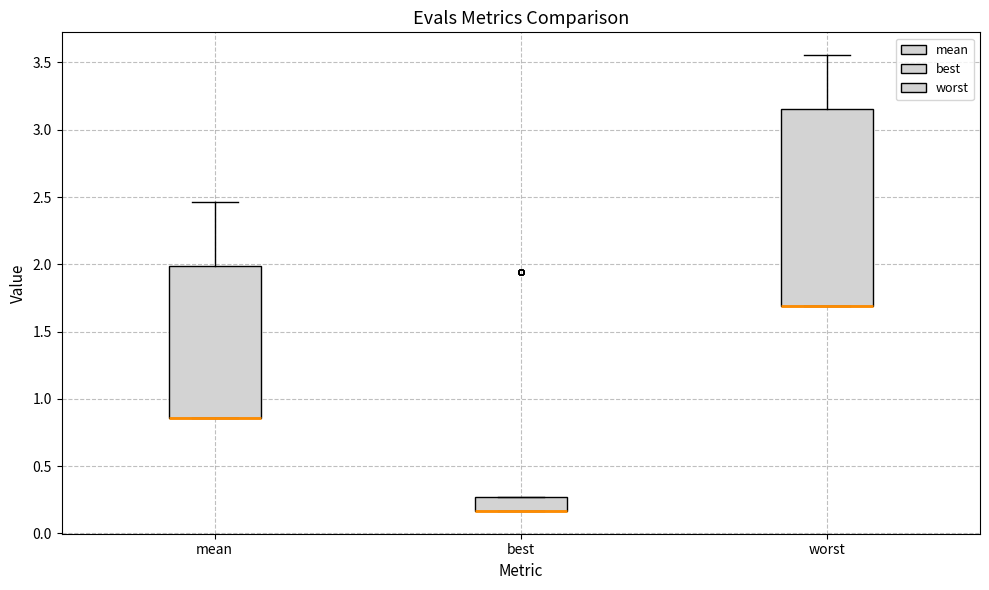

Which box is the tallest, from its lower edge to its upper edge?

worst